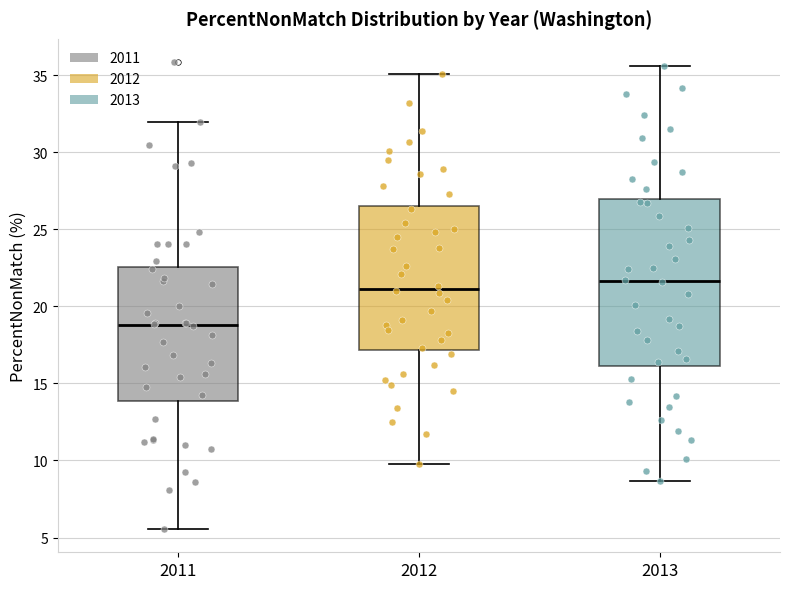

Comparing the boxes themselves (not the whiskers), which one is the tallest?

2013